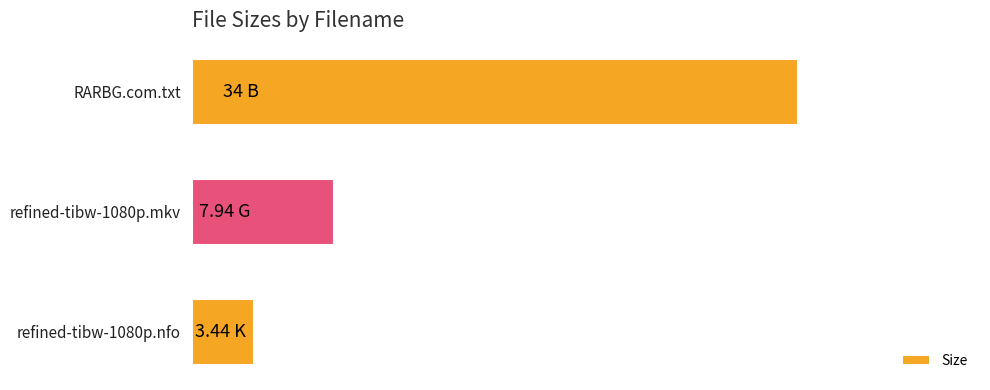

Are the bars horizontal?

Yes